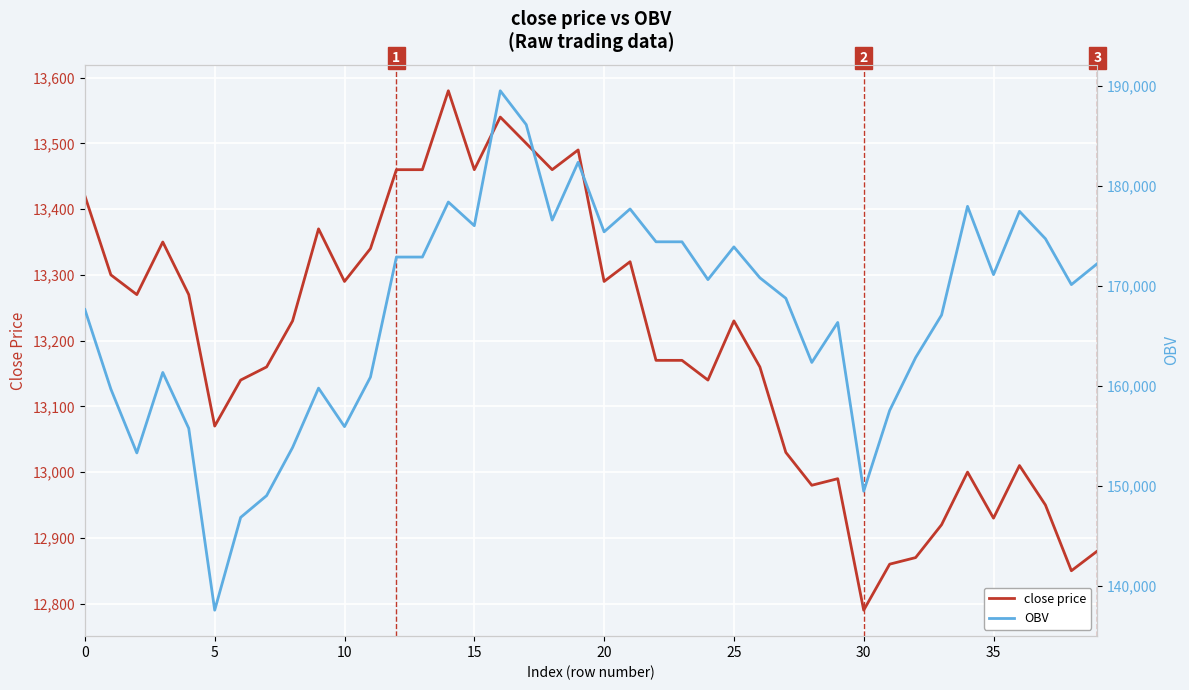

What is the difference between the second highest and minimum values in the close price series?

750